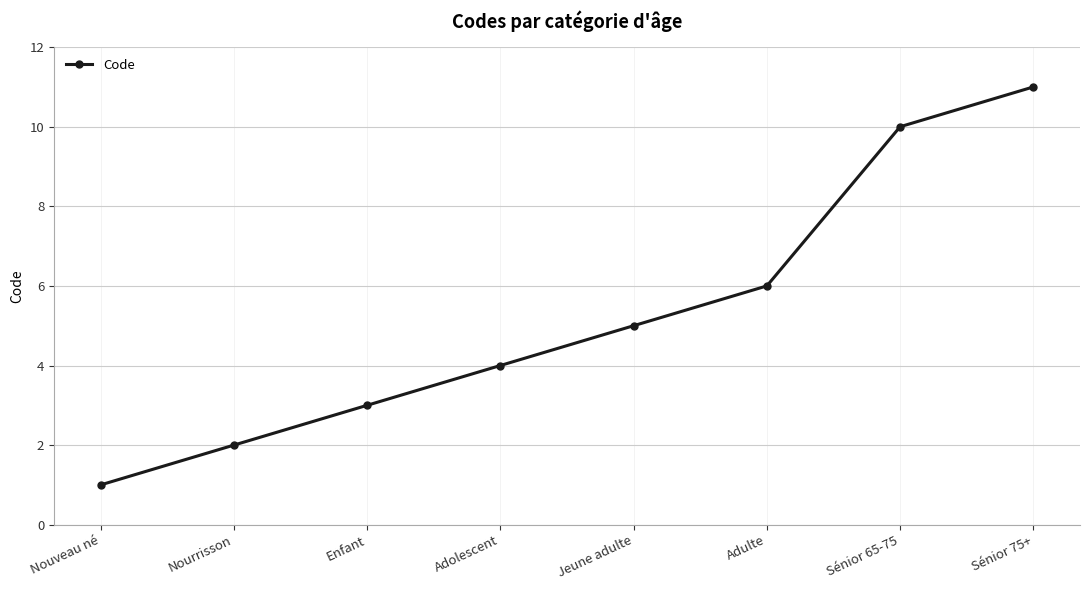

What position from the left is Nouveau né?

1